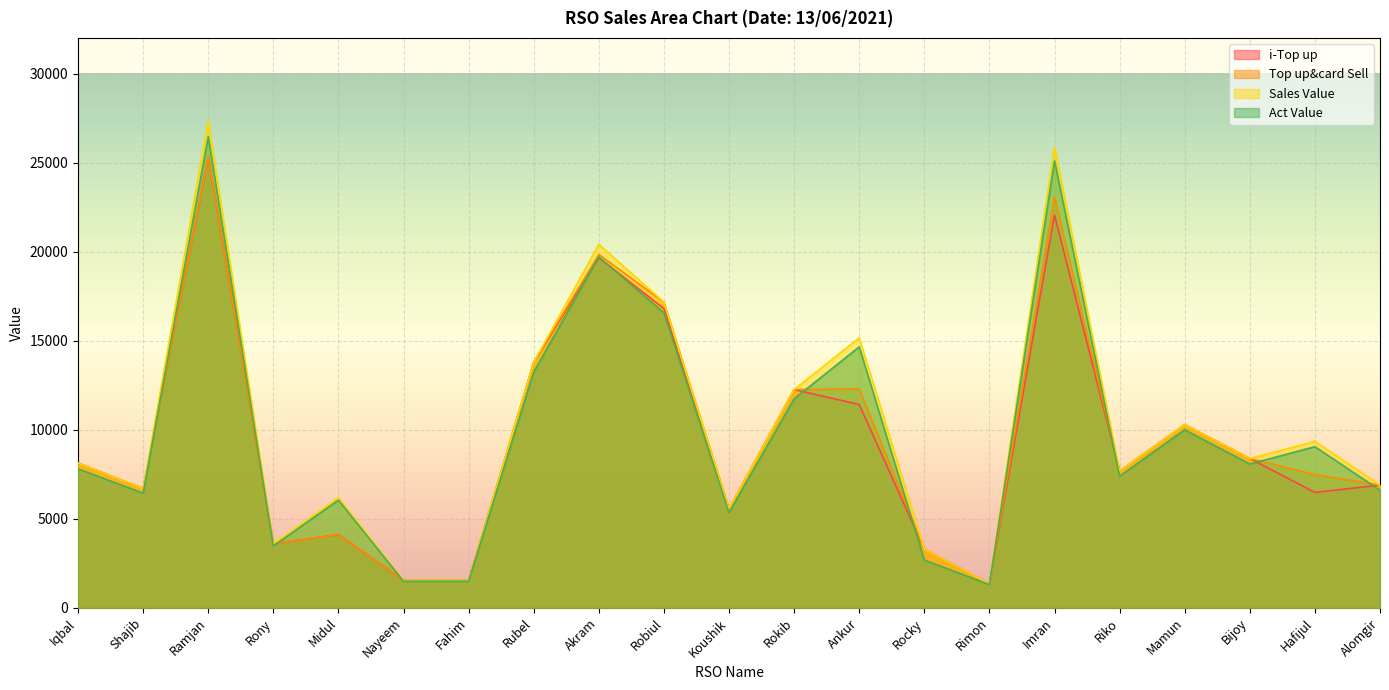

What is the label of the 12th point from the left?

Rokib